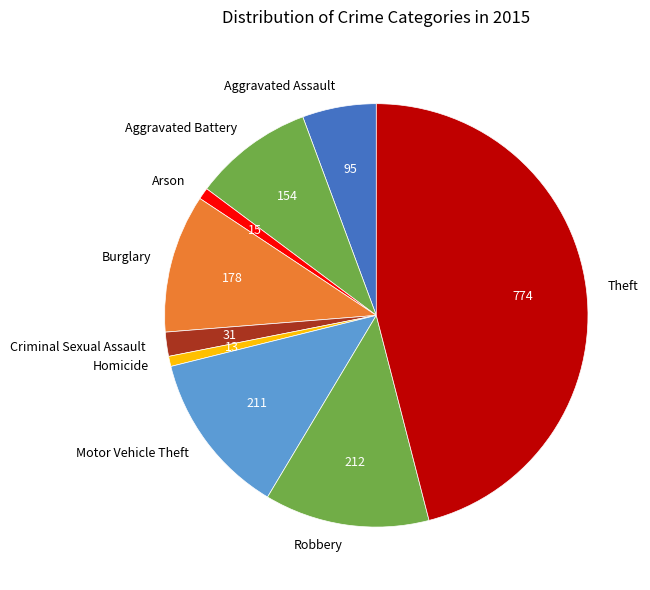

The Aggravated Battery slice represents 16% of the pie. True or false?

False